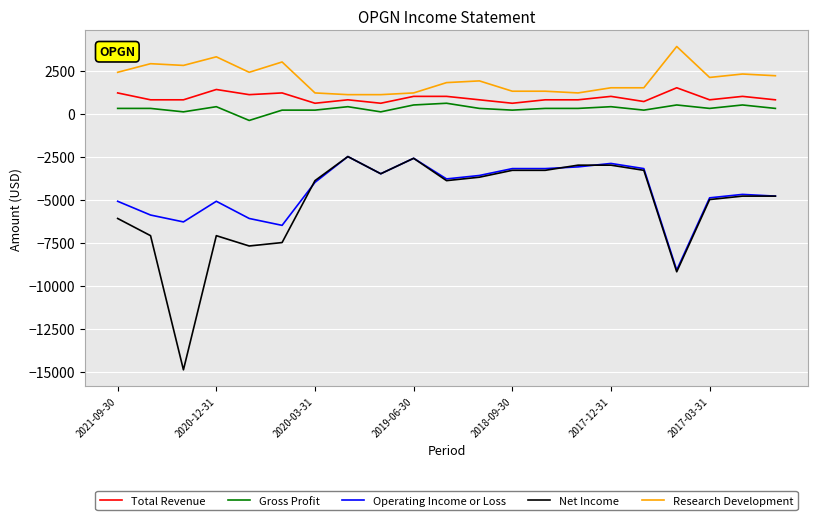

What are all the series names shown in the legend?

Total Revenue, Gross Profit, Operating Income or Loss, Net Income, Research Development